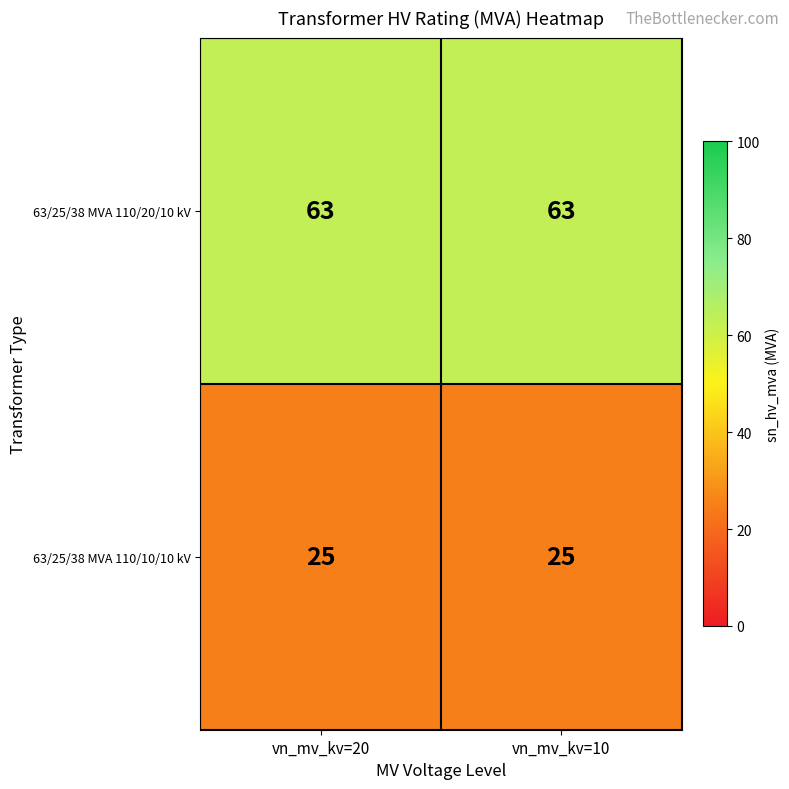

What is the minimum value shown in the chart?

25